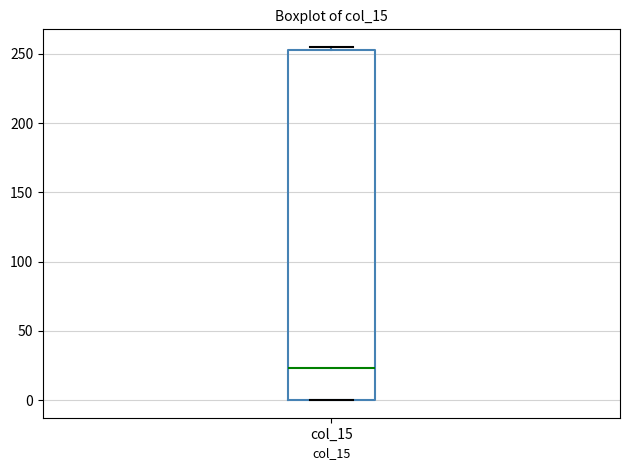

Where is the lower edge of the box for col_15 on the y-axis? The values are not printed on the chart, so give them approximately, as read against the axis.

0